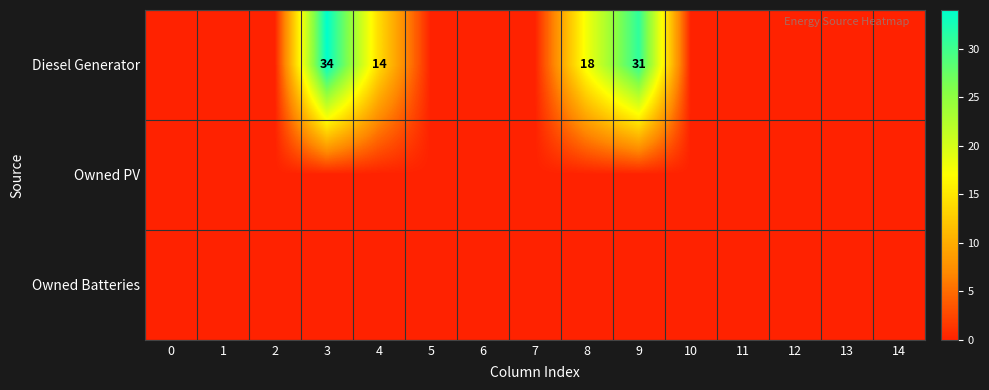

The Diesel Generator series shows 18 at 8. True or false?

True